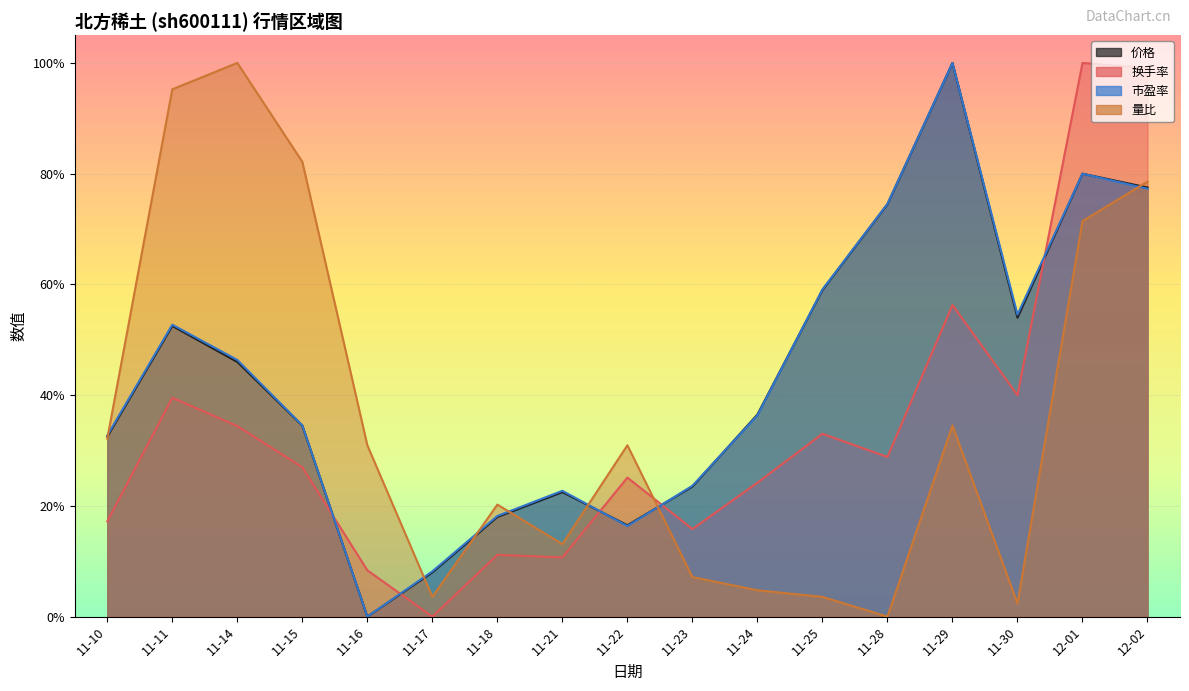

What are all the series names shown in the legend?

价格, 换手率, 市盈率, 量比